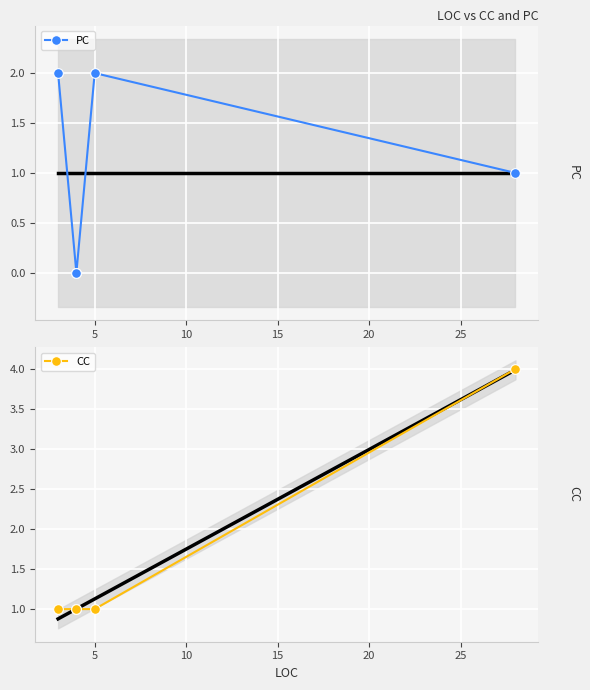

Which has a higher value, 5 or 15?

15